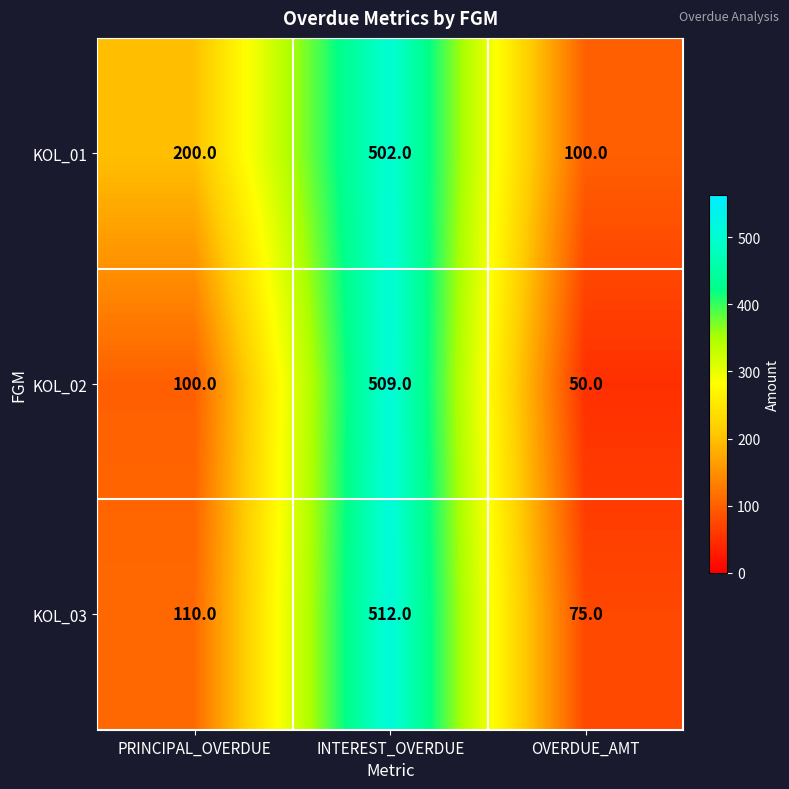

What is the difference between the highest and lowest values at PRINCIPAL_OVERDUE?

100